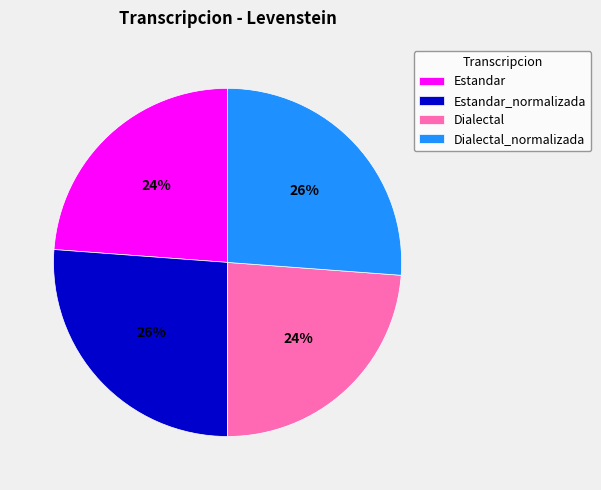

What is the ratio of the value at Dialectal to the value at Estandar_normalizada?

0.9